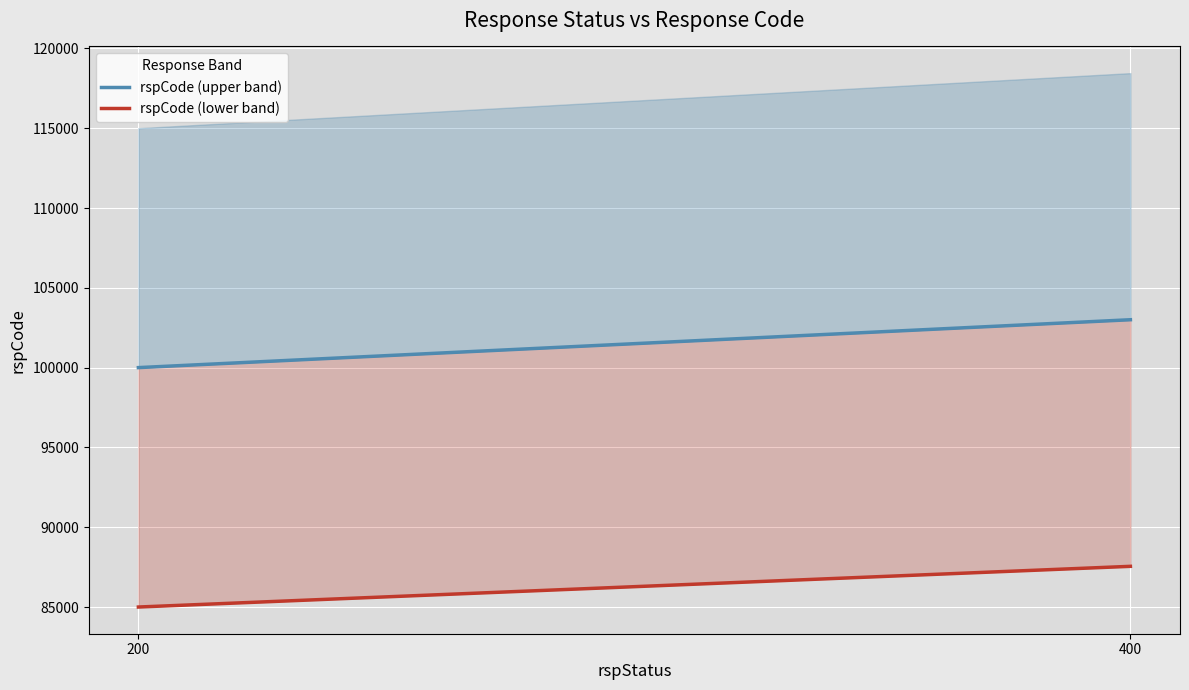

The value of rspCode (lower band) at 400 is 148603. True or false?

False